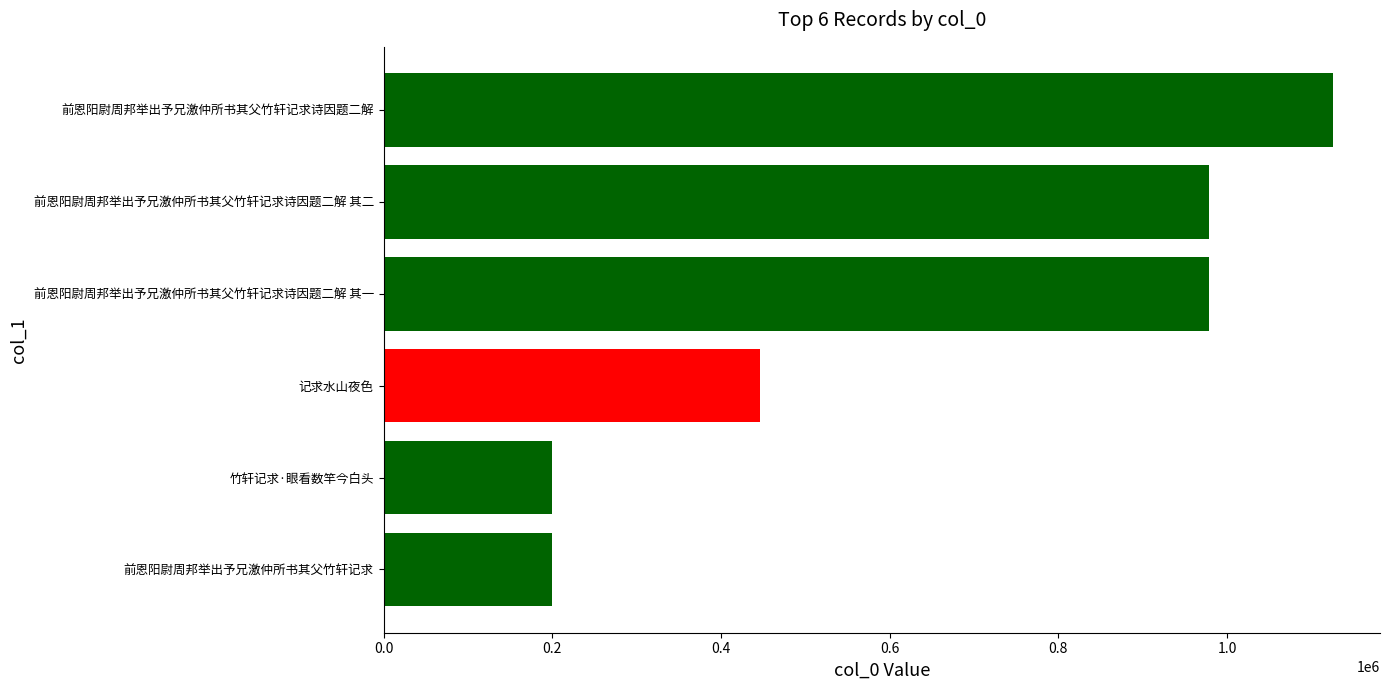

Is it true that the value at 前恩阳尉周邦举出予兄激仲所书其父竹轩记求诗因题二解 其一 is 978607?

True